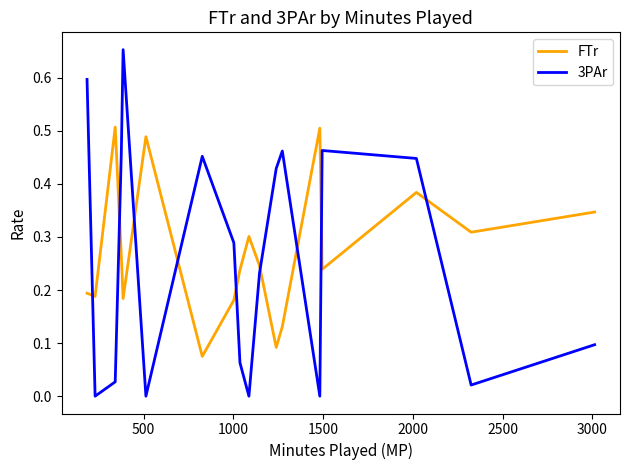

Rank the series by their maximum value, from lowest to highest.

FTr, 3PAr